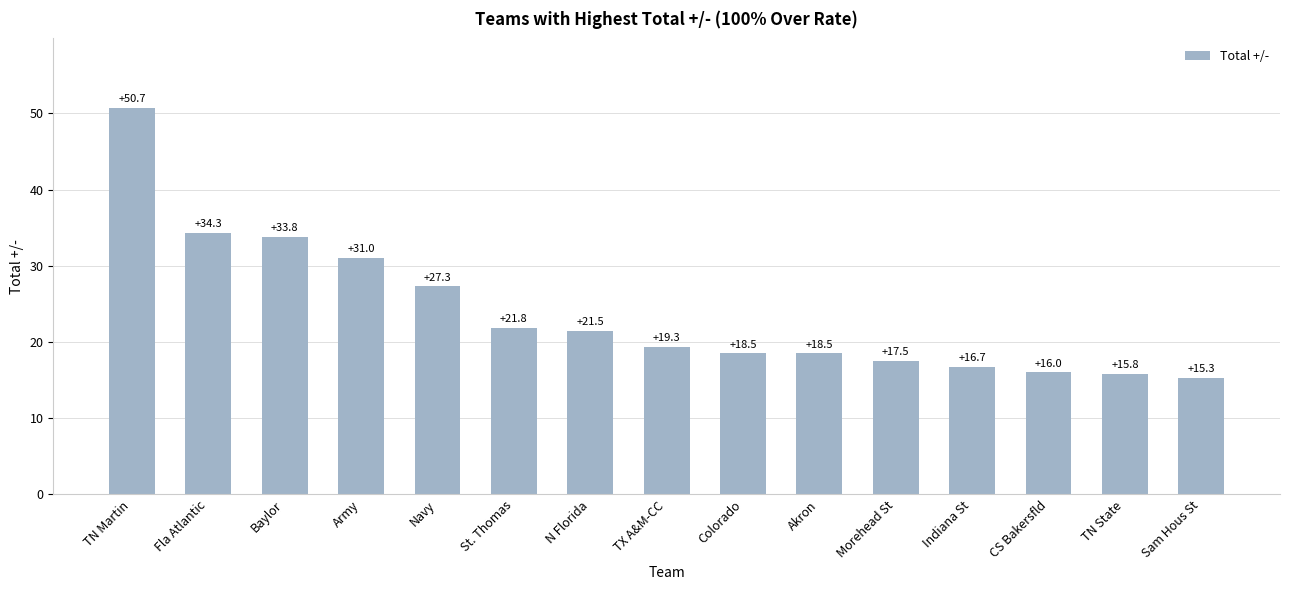

Are the bars horizontal?

No